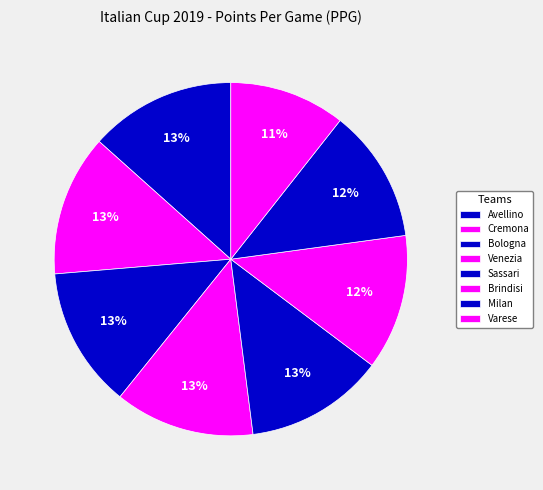

How many slices are in this pie chart?

8